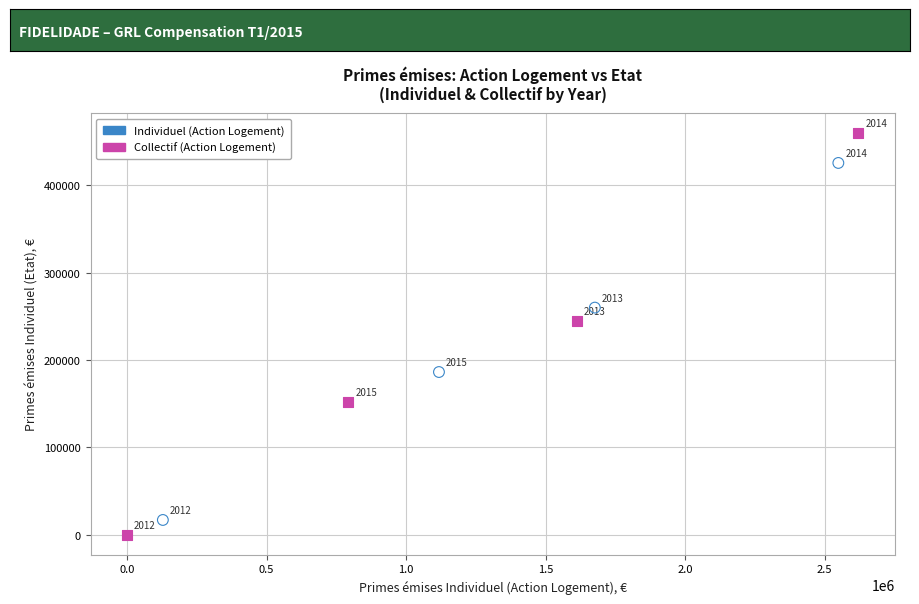

Which series has the largest Y range (max minus min)?

Collectif (Action Logement)